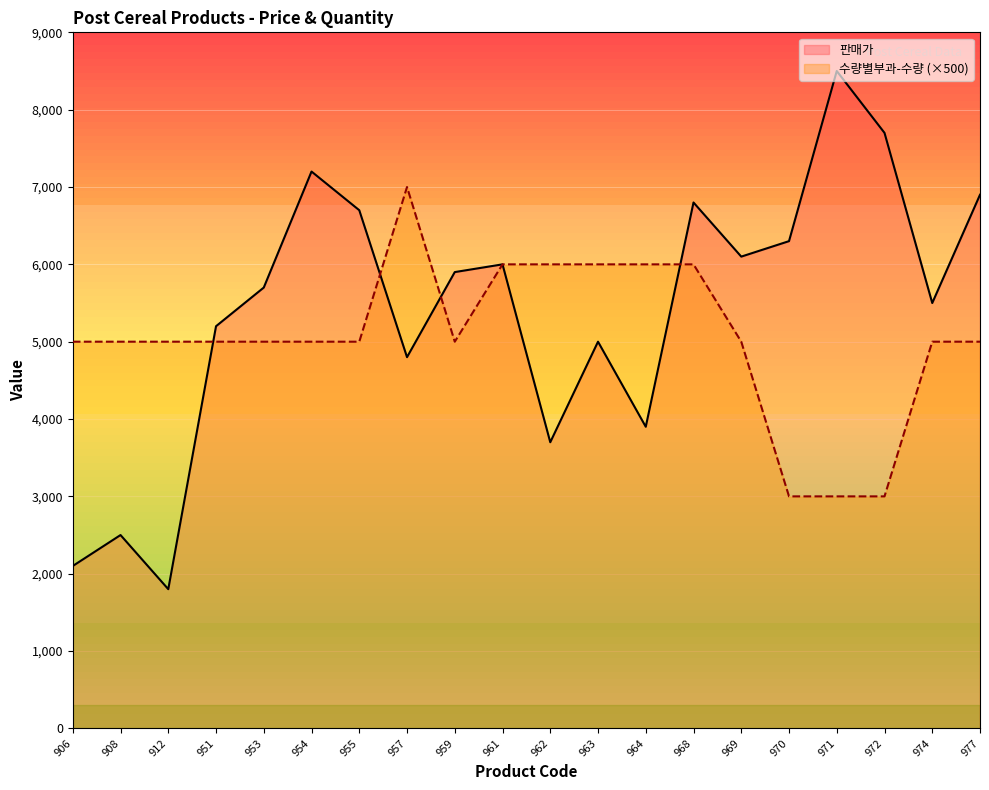

Reading left to right, extract all data points from this chart.

판매가: 906=2100	908=2500	912=1800	951=5200	953=5700	954=7200	955=6700	957=4800	959=5900	961=6000	962=3700	963=5000	964=3900	968=6800	969=6100	970=6300	971=8500	972=7700	974=5500	977=6900
수량별부과-수량: 906=5000	908=5000	912=5000	951=5000	953=5000	954=5000	955=5000	957=7000	959=5000	961=6000	962=6000	963=6000	964=6000	968=6000	969=5000	970=3000	971=3000	972=3000	974=5000	977=5000